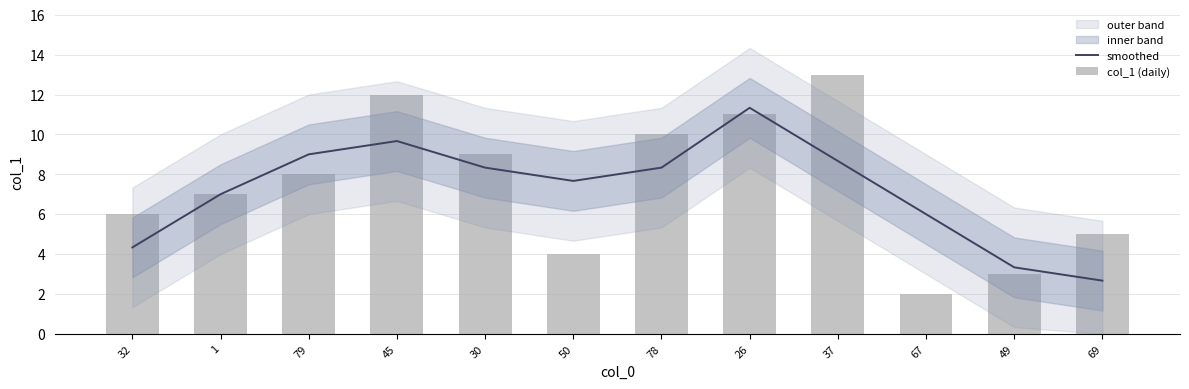

What is the difference between the maximum and second lowest values in the smoothed series?

8.0